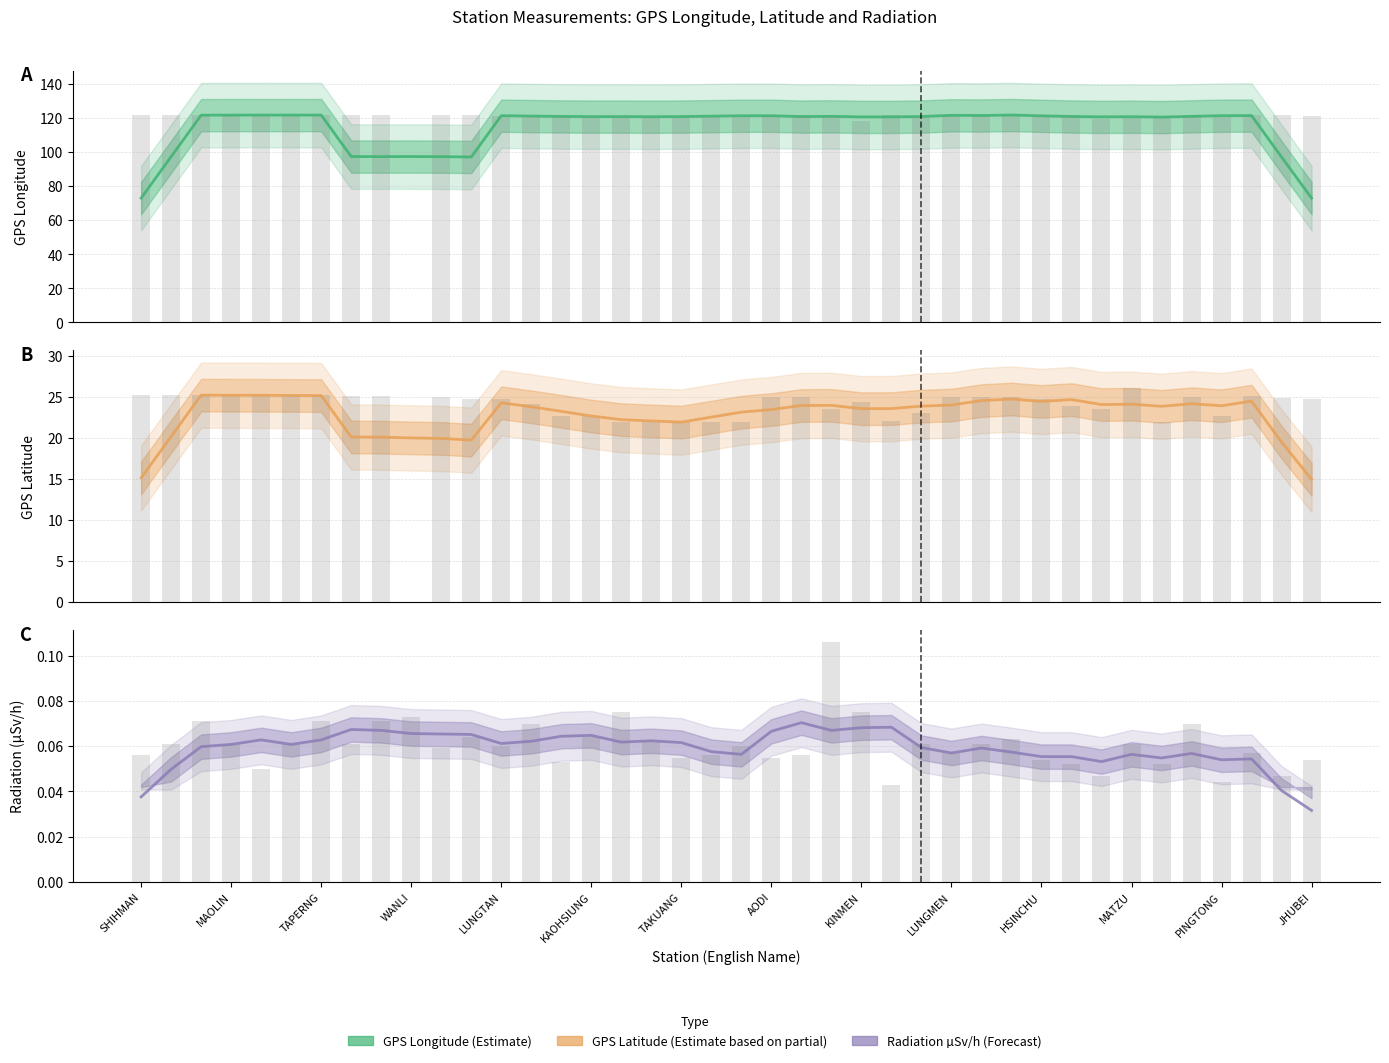

Rank the series by their average value, from lowest to highest.

監測值(微西弗/時), GPS緯度, GPS經度